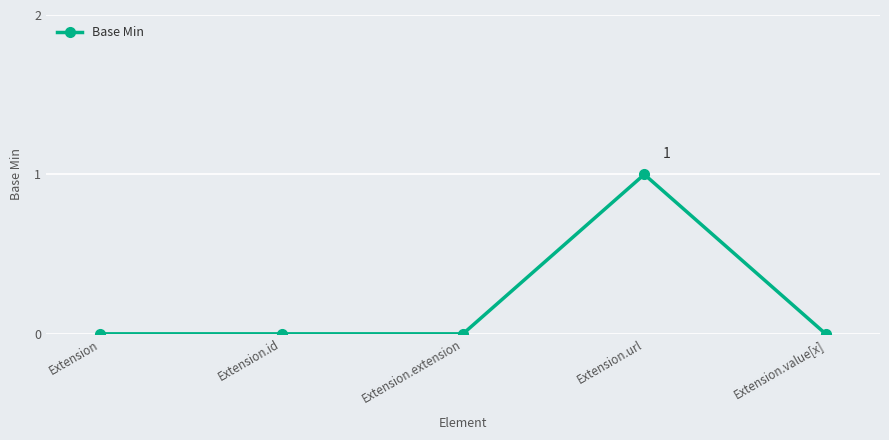

What is the label of the 3rd point from the left?

Extension.extension